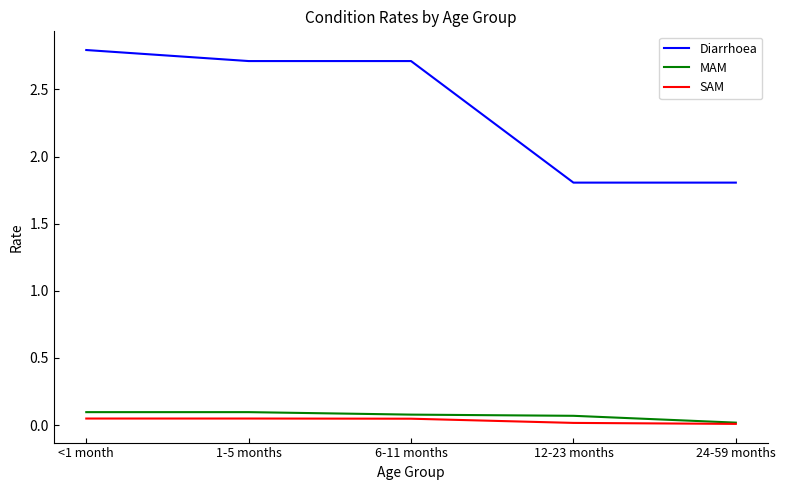

How many series are shown in this chart?

3